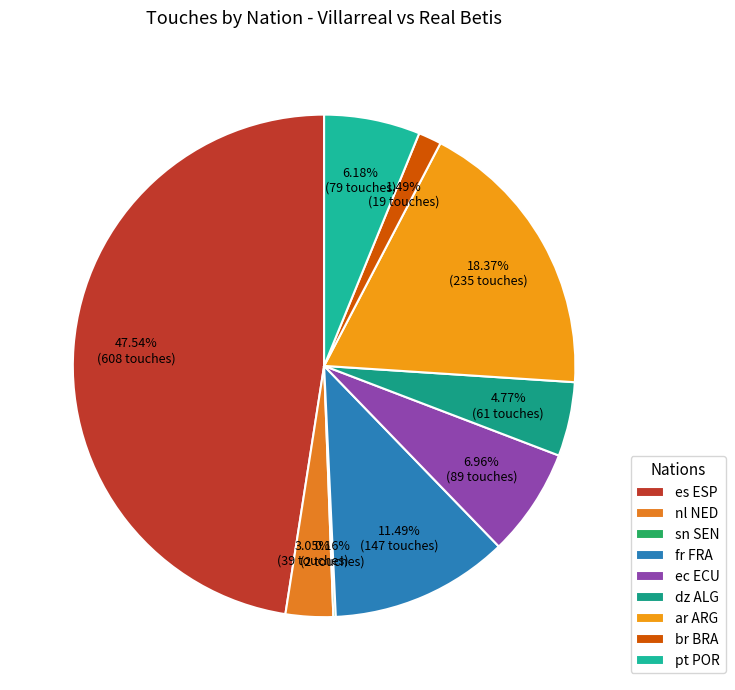

Which has a higher value, dz ALG or pt POR?

pt POR